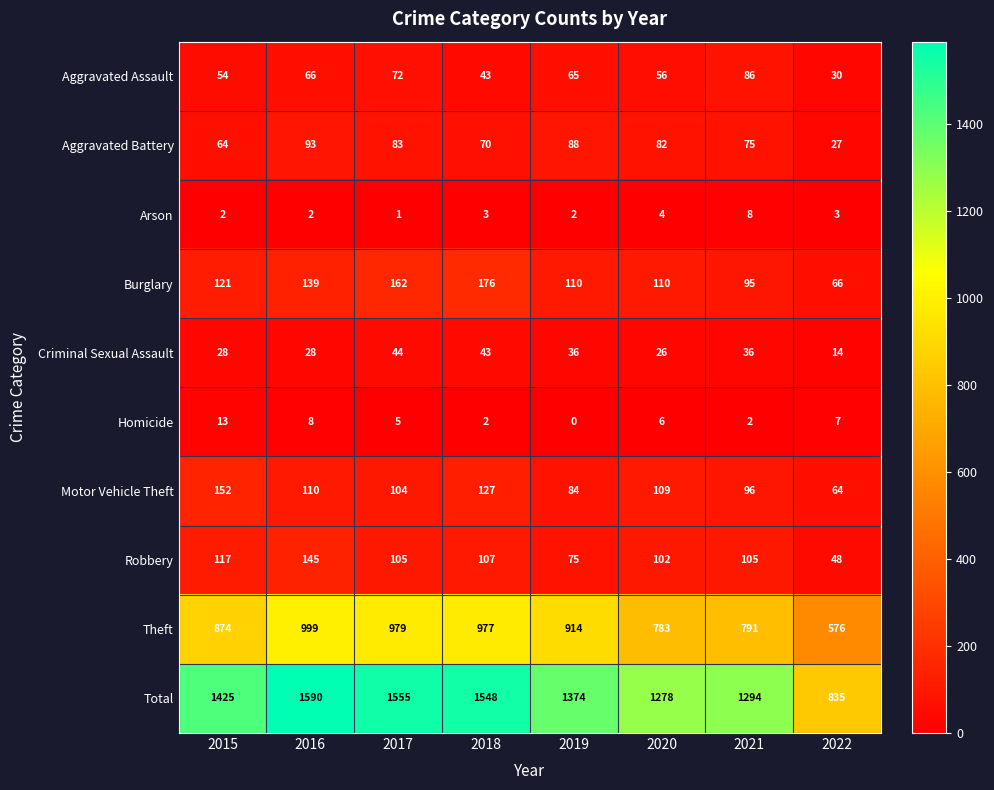

What is the difference between the highest and lowest values at 2017?

1554